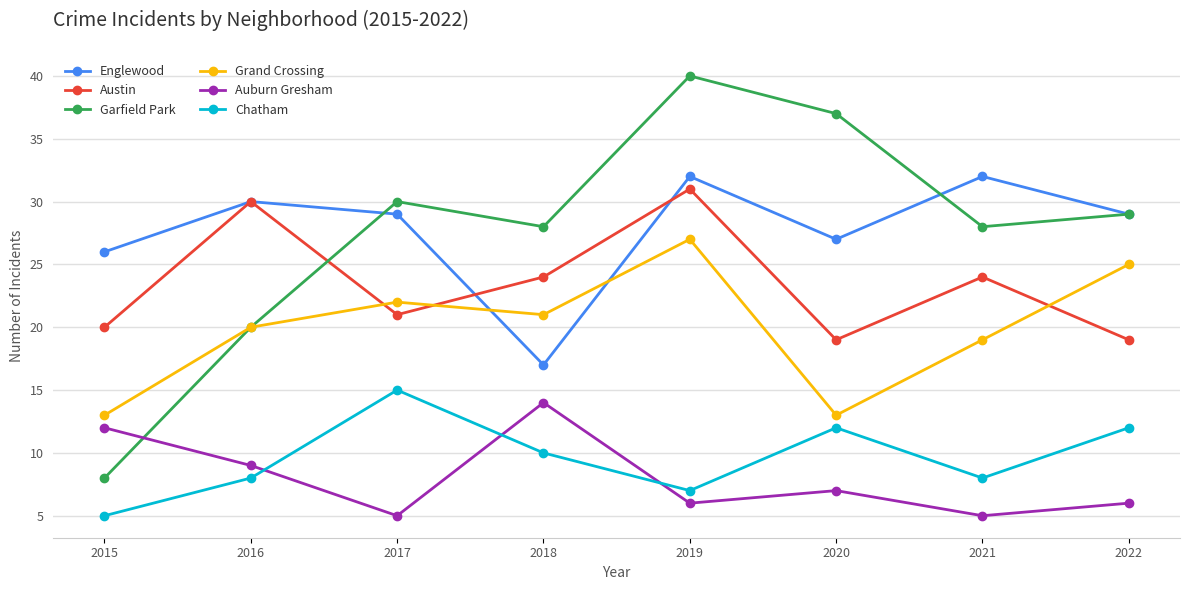

What is the approximate value of Garfield Park at 2019, to the nearest 5?

40